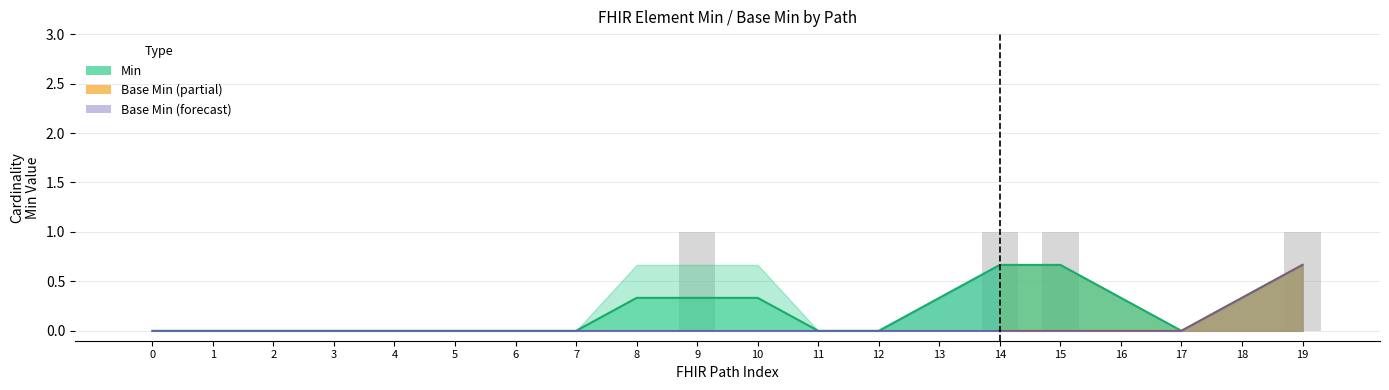

List the labels in order of value, largest first.

9, 14, 15, 19, 0, 1, 2, 3, 4, 5, 6, 7, 8, 10, 11, 12, 13, 16, 17, 18